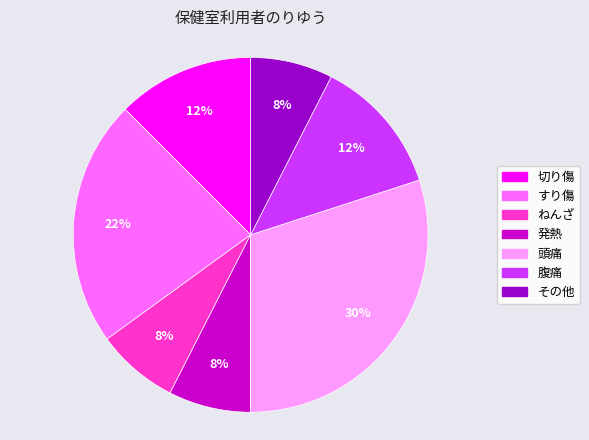

How many slices are in this pie chart?

7